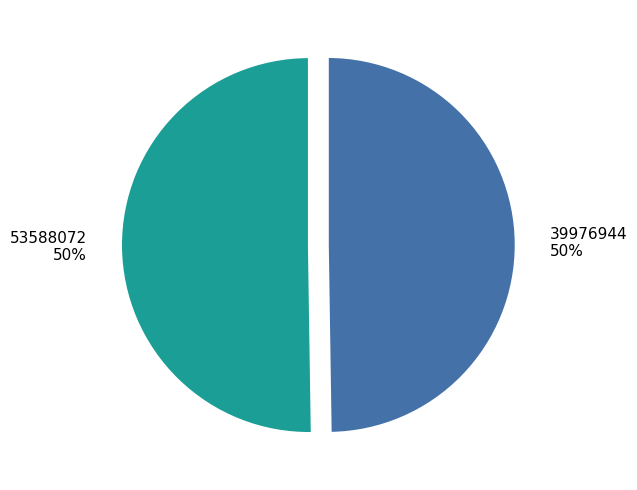

Count the number of slices in the pie.

2